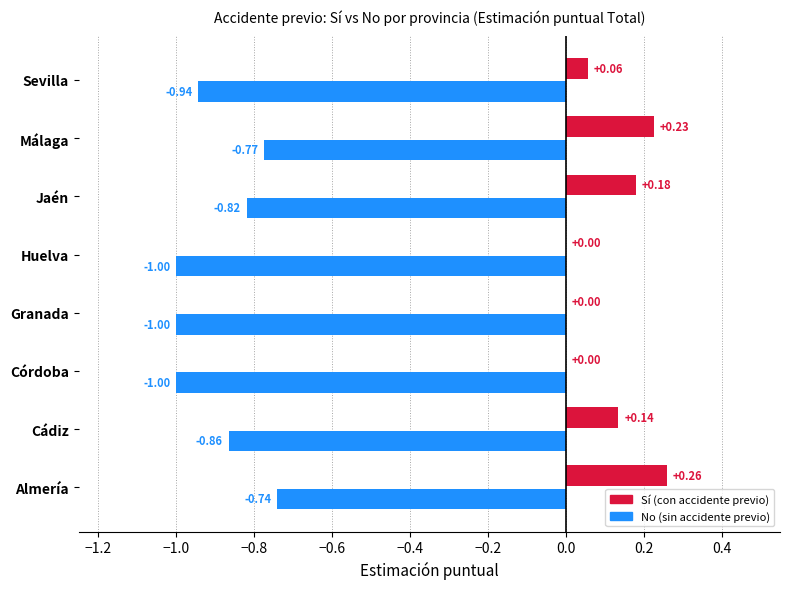

Which label corresponds to the largest value in the chart?

Almería